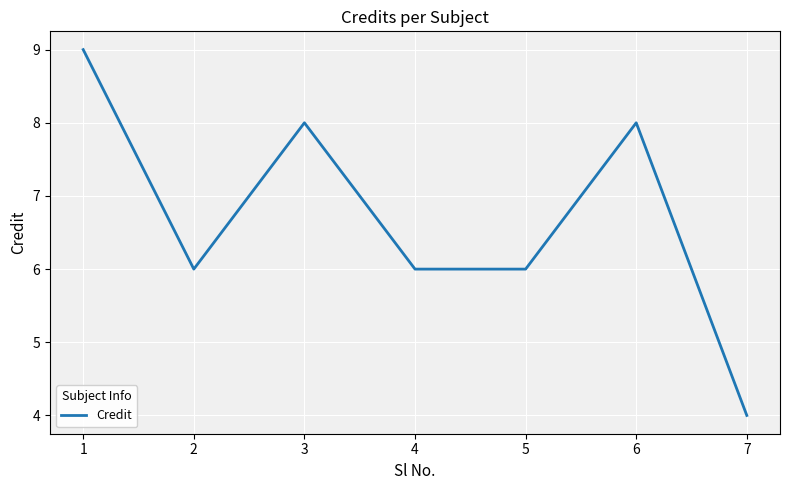

Is this an area chart (filled region under the line)?

No